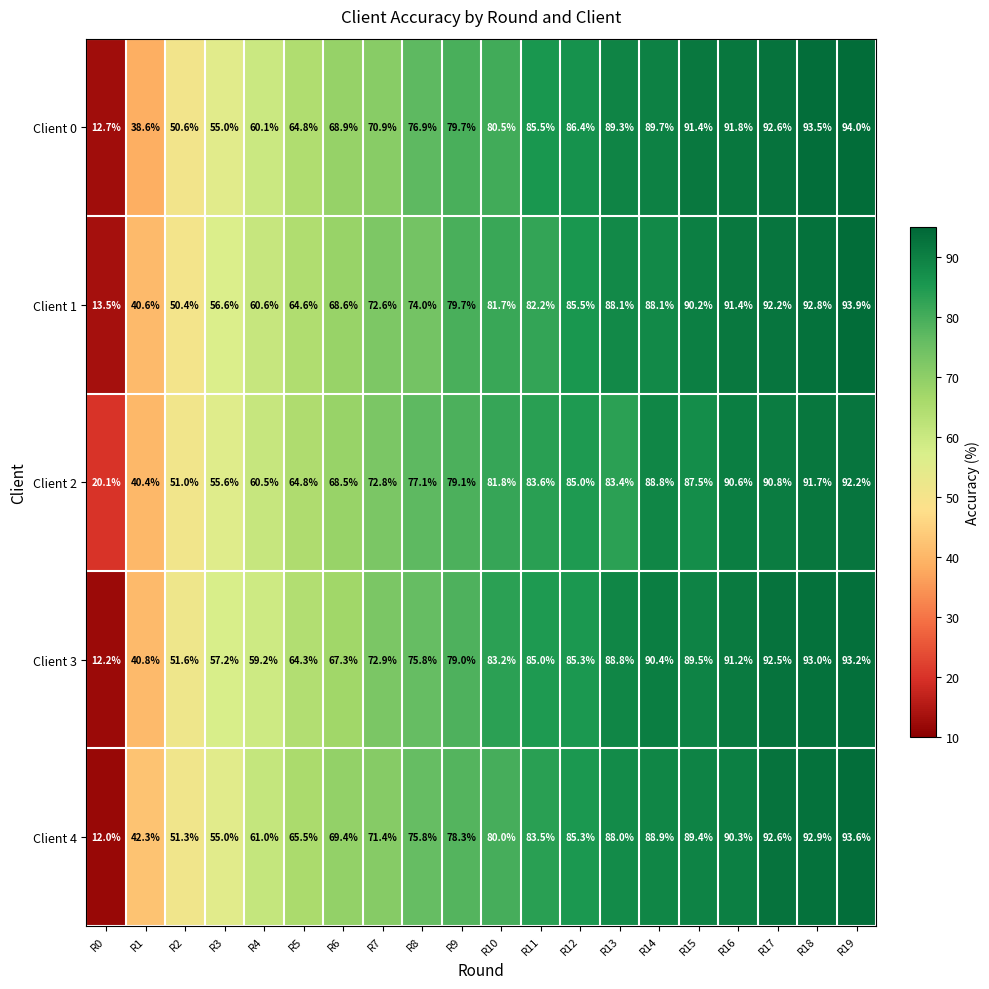

What value does the Client 1 series have at R10?

81.7